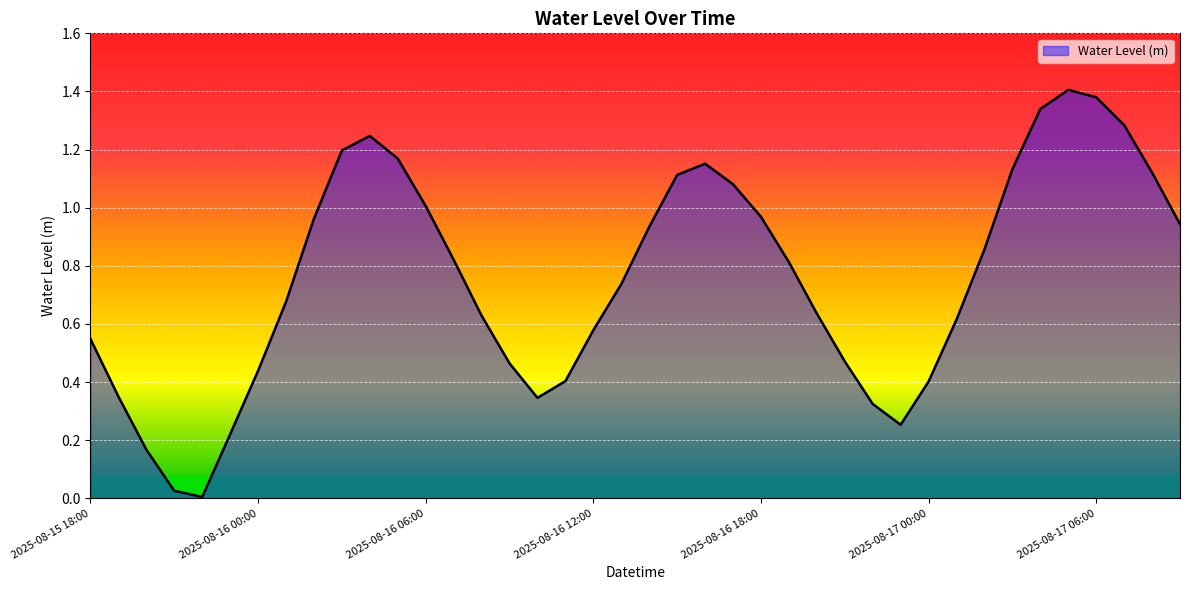

Reading right to left, transcribe all the data shown in this chart.

0.9	1.1	1.3	1.4	1.4	1.3	1.1	0.9	0.6	0.4	0.3	0.3	0.5	0.6	0.8	1.0	1.1	1.2	1.1	0.9	0.7	0.6	0.4	0.3	0.5	0.6	0.8	1.0	1.2	1.2	1.2	1.0	0.7	0.4	0.2	0.0	0.0	0.2	0.4	0.5